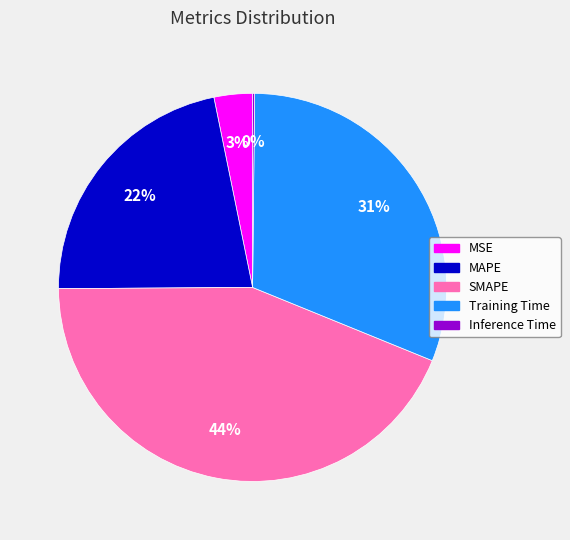

Is it true that MSE is 3% of the pie?

True